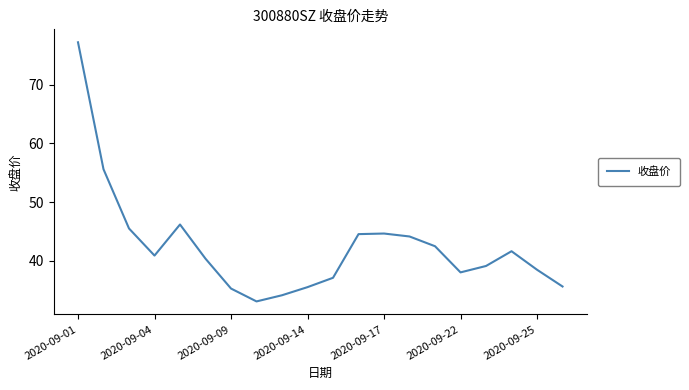

How many interior local peaks (higher than both neighbors) does the data have?

3